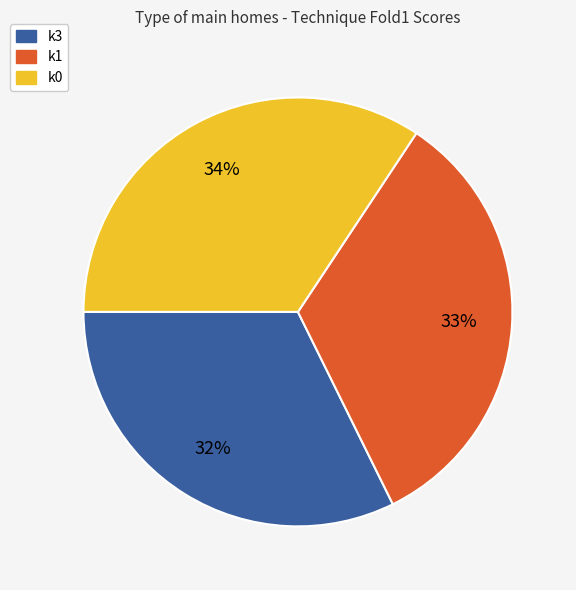

How many segments does this pie chart have?

3